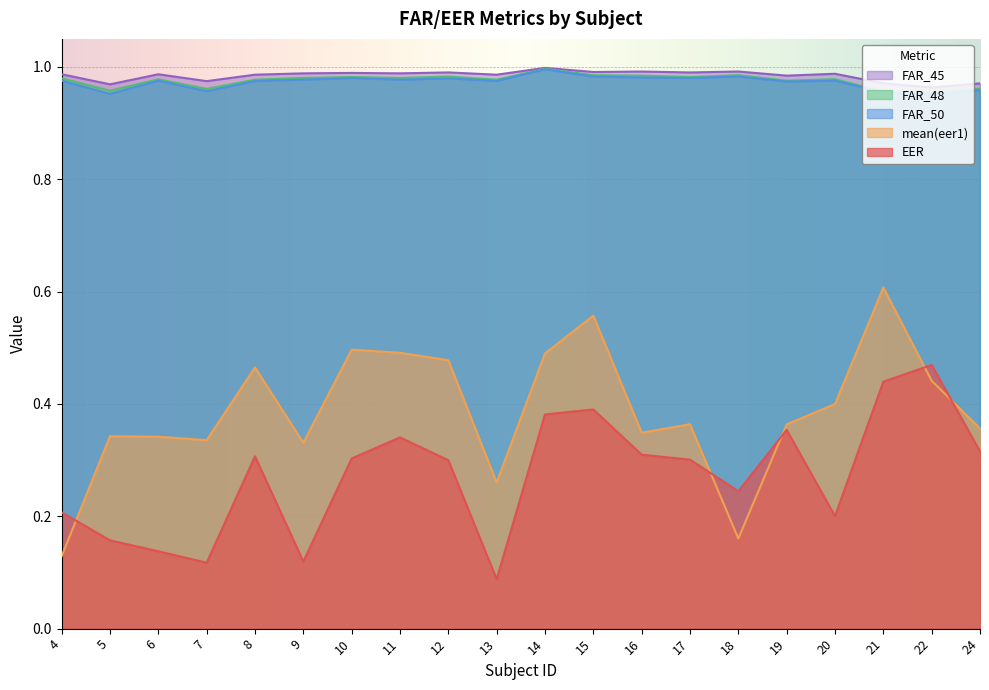

How many intersections are there between mean(eer1) and EER?

5